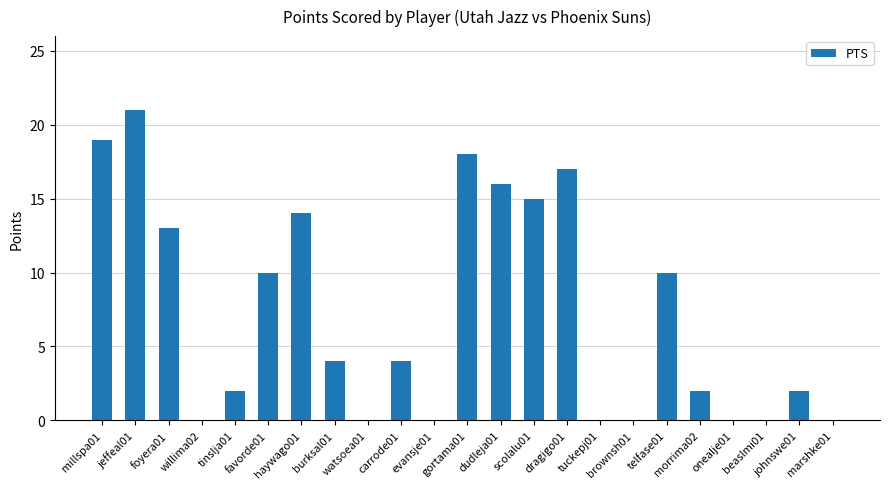

The chart shows a value of 30 at millspa01. True or false?

False